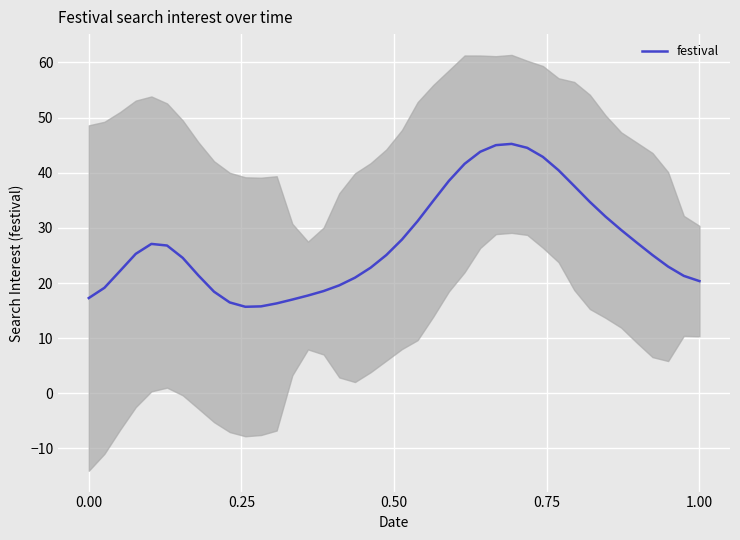

What is the highest value of the festival series?

45.2